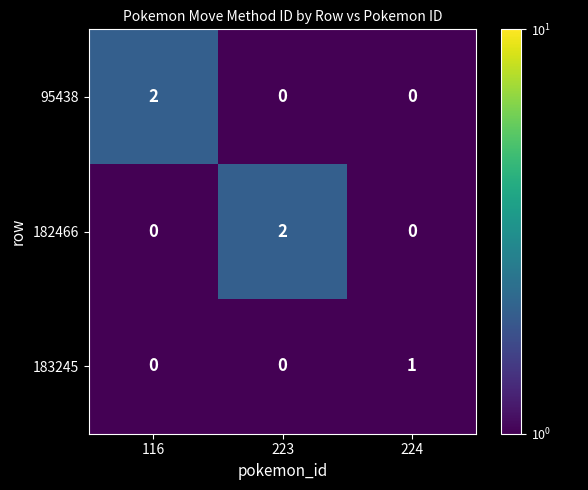

How many 183245 values are between 0 and 1?

3